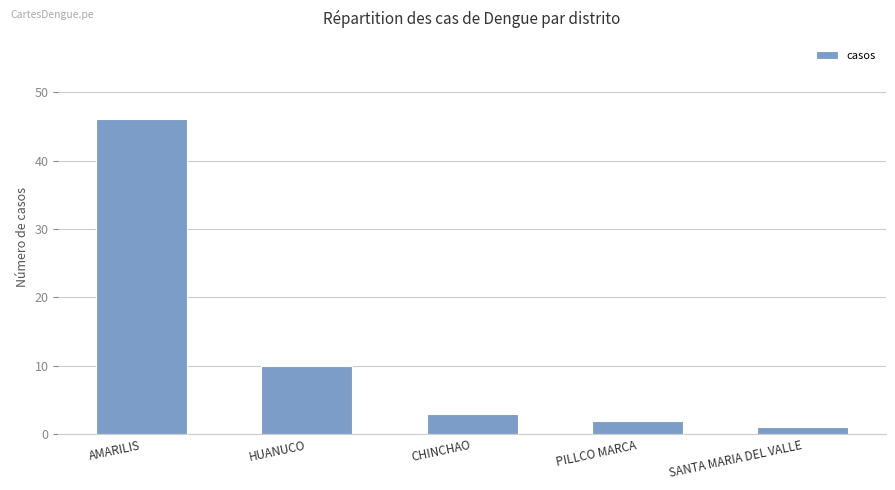

What is the label of the 4th bar from the left?

PILLCO MARCA